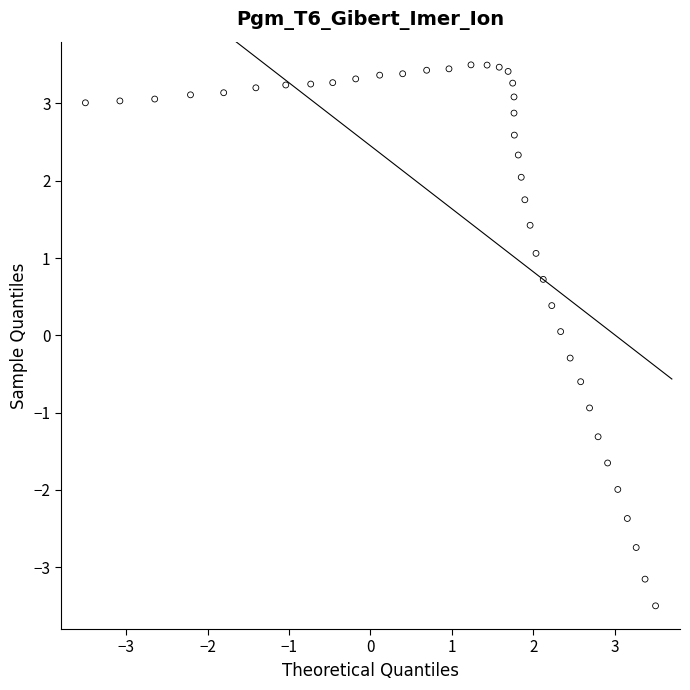

What is the range of X values (max minus min)?

7.0